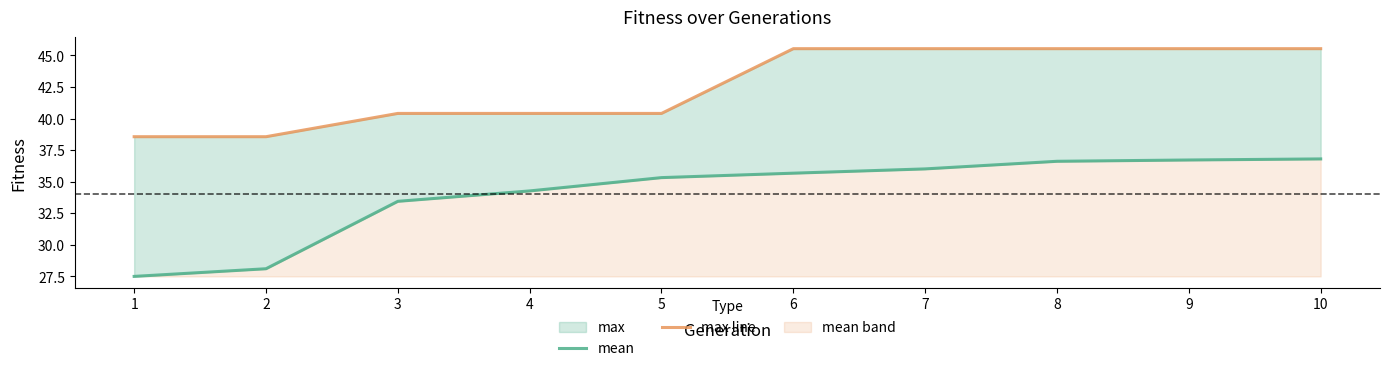

What is the minimum value shown in the chart?

27.5